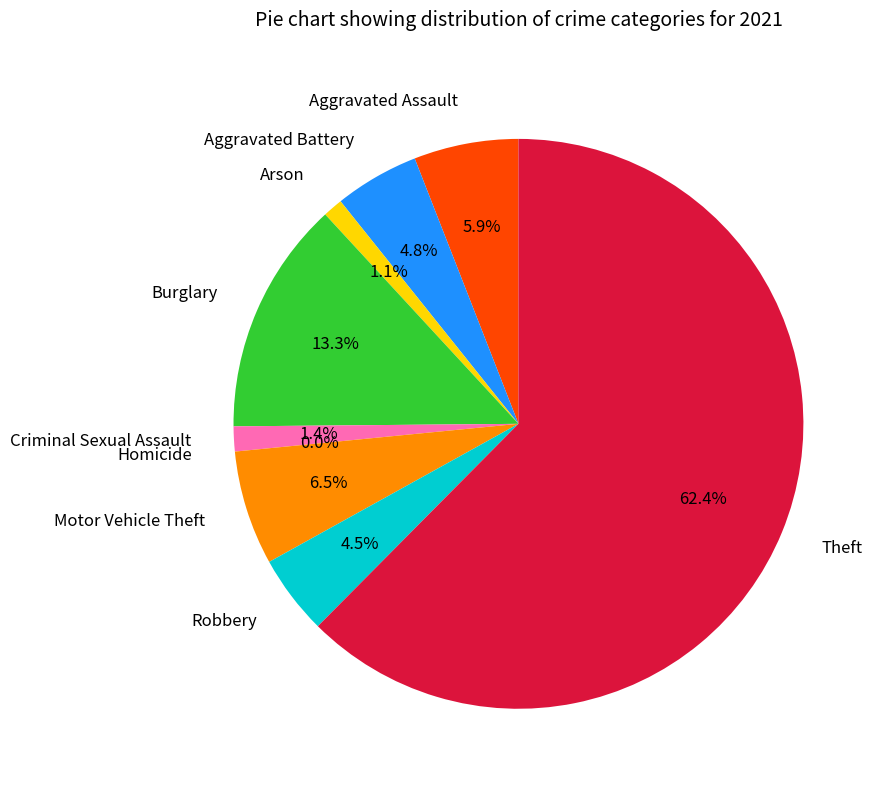

To the nearest percent, what percentage of the pie is Motor Vehicle Theft?

6%